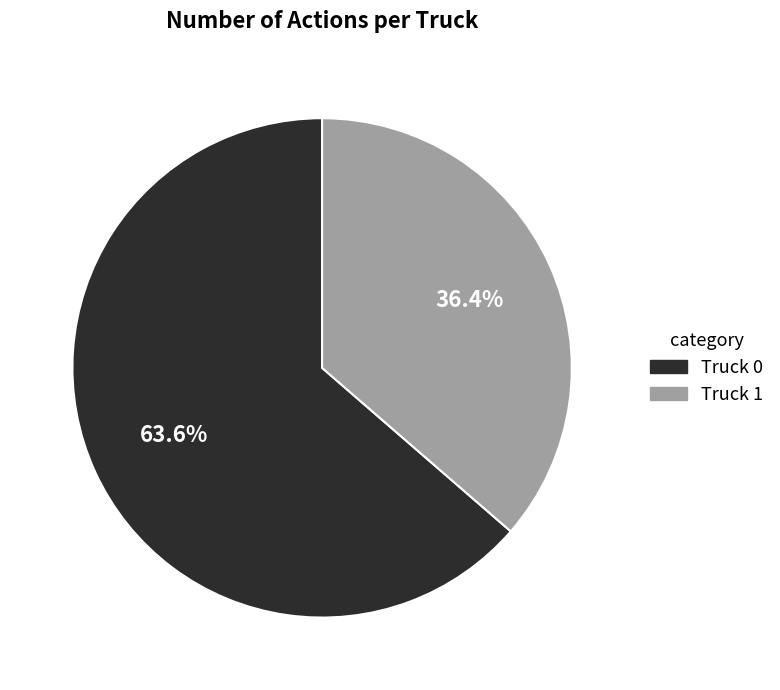

What percentage is NOT represented by Truck 1?

63.6%